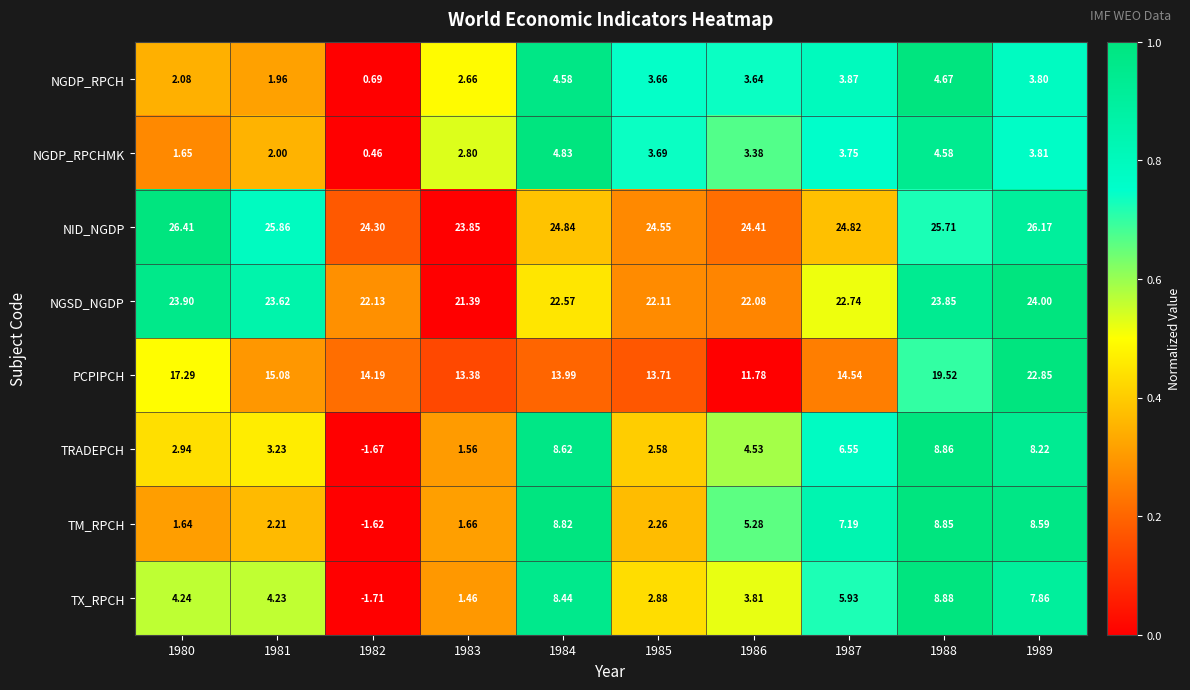

Which series has the widest spread of values?

PCPIPCH